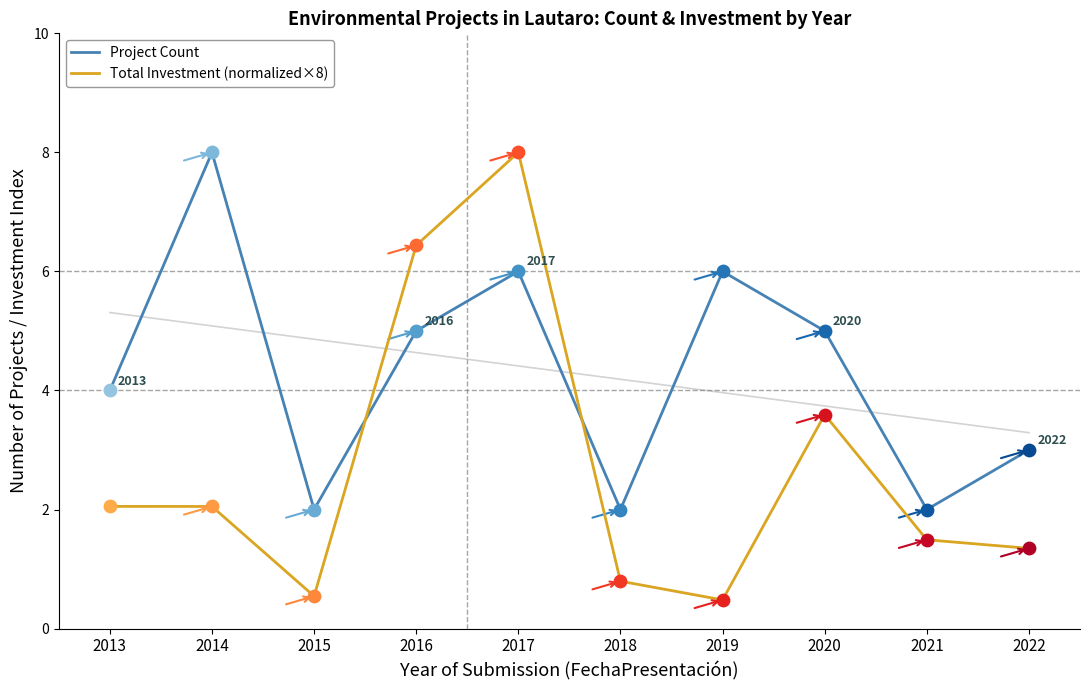

At which category is the sum across all series the highest?

2017